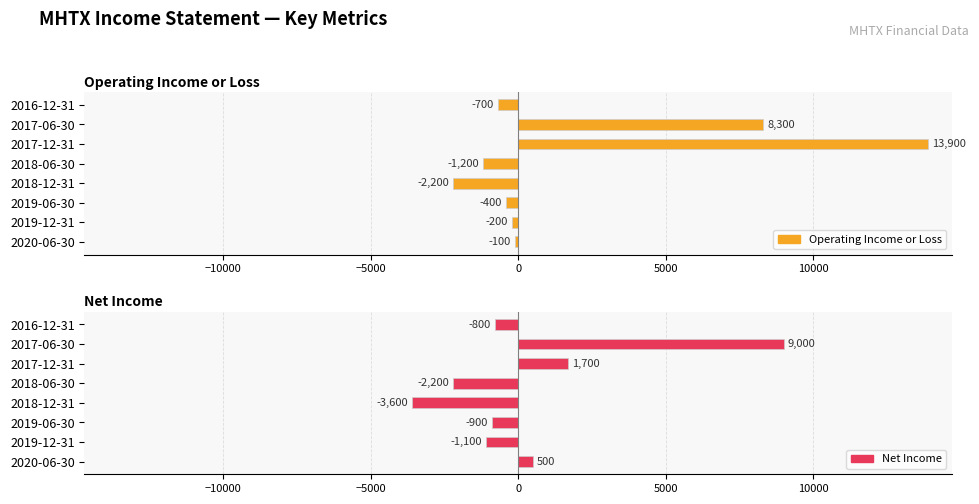

What is the maximum value shown in the chart?

13900